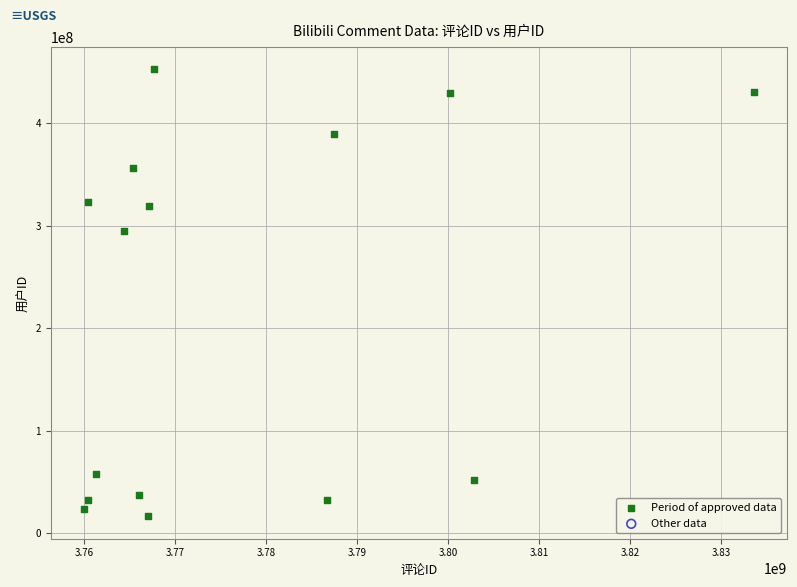

What is the range of Y values (max minus min)?

435917430